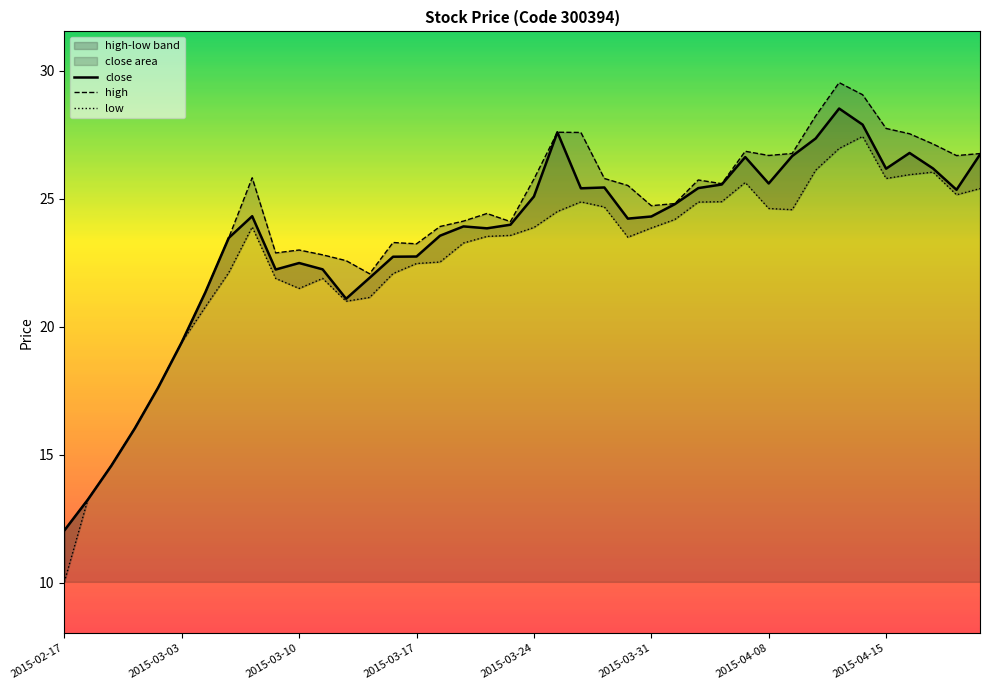

At which label is close closest to 20?

2015-03-03